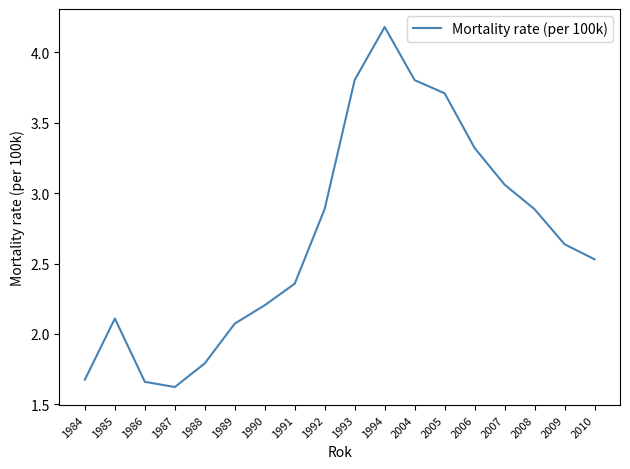

The chart shows a value of 1.4 at 1989. True or false?

False